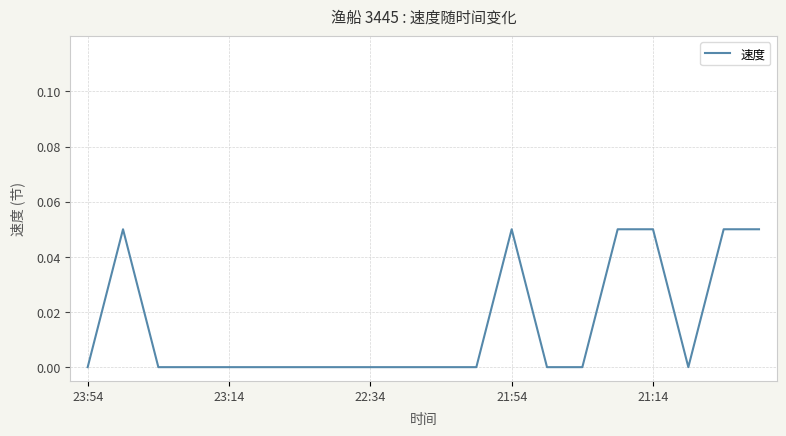

What is the sum of all values?

0.3